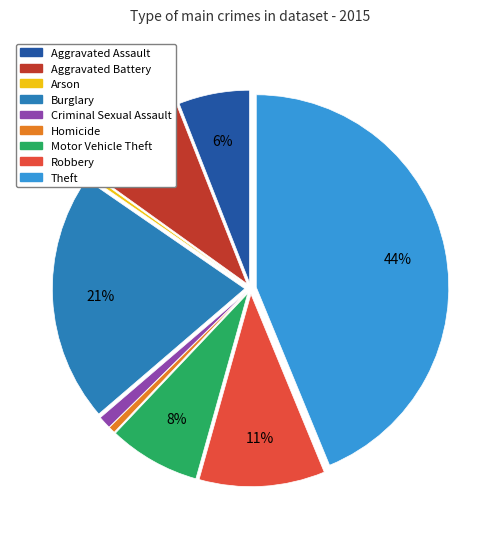

Is it true that Robbery is 1% of the pie?

False